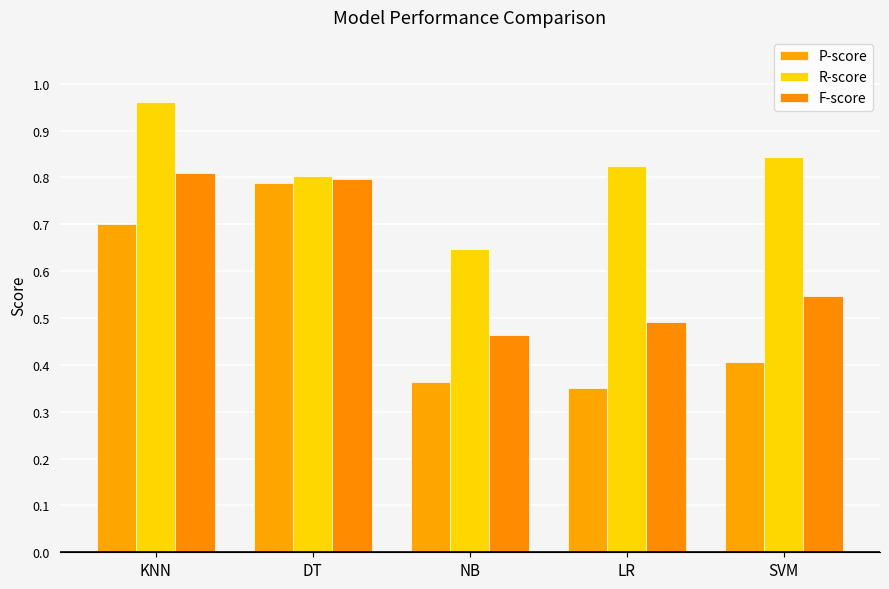

What is the value of the F-score bar at the 4th from the left?

0.5